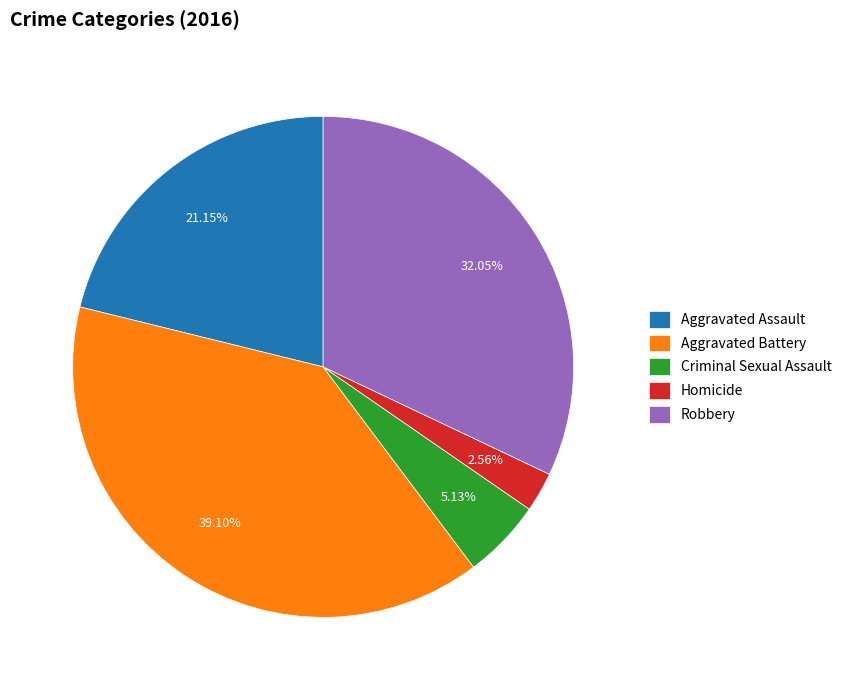

How much of the chart is everything except Homicide?

97.4%